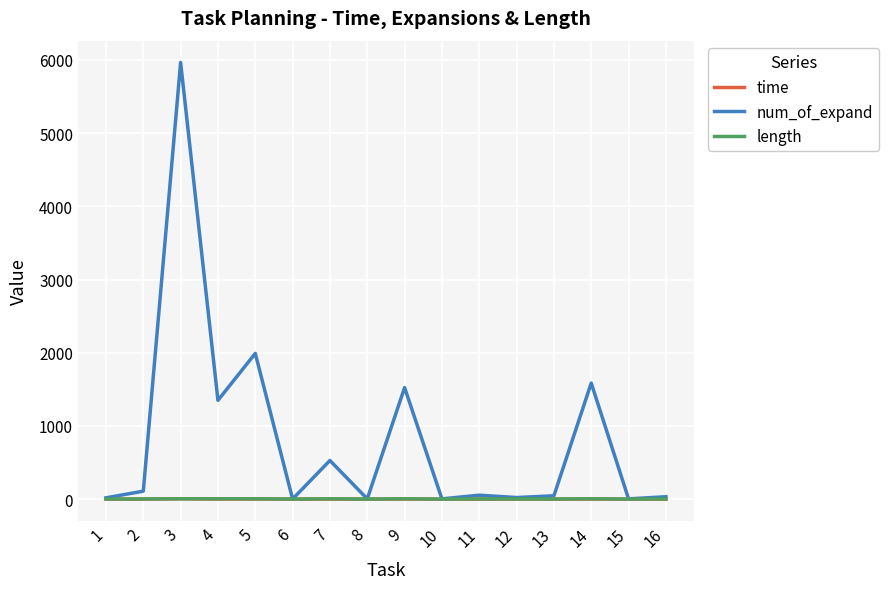

Which series changed the most between 3 and 10?

num_of_expand